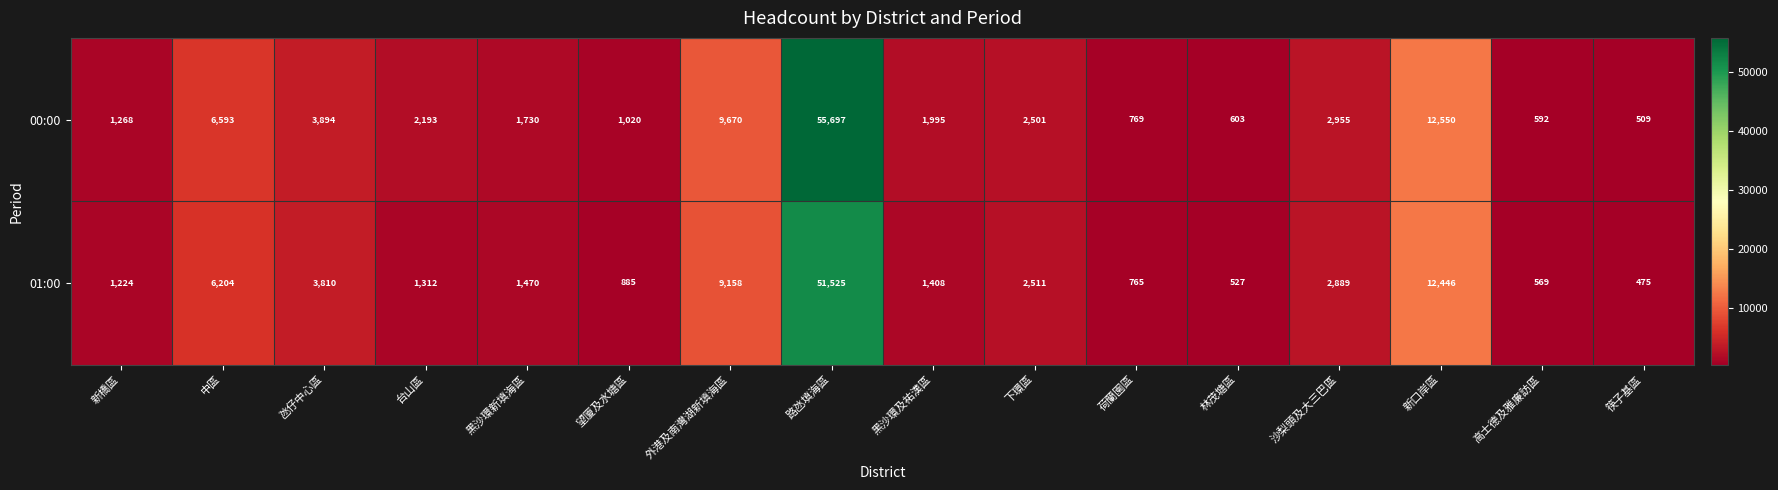

What is the sum of all 01:00 values?

97178